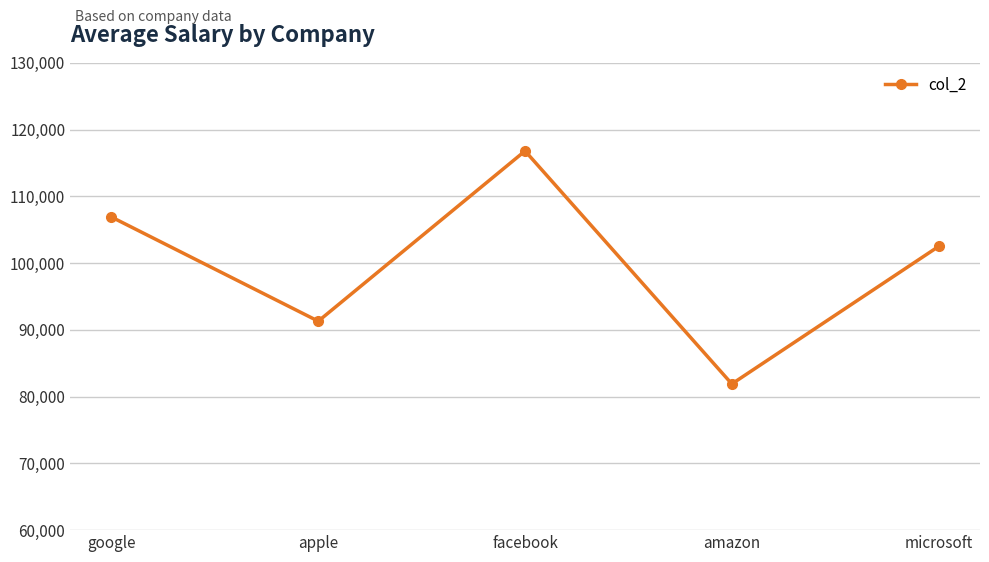

List the labels in order of value, largest first.

facebook, google, microsoft, apple, amazon